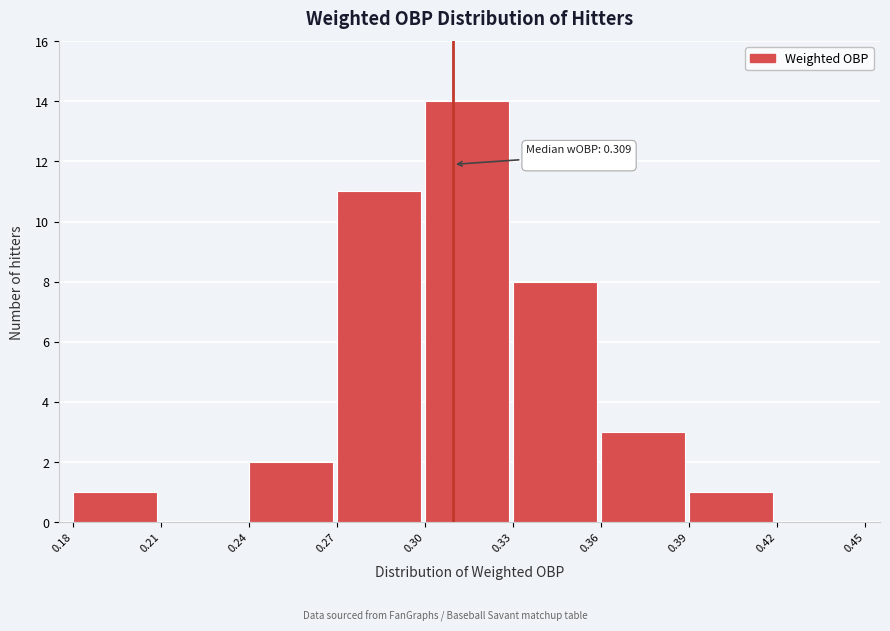

Over which range of the x-axis is the bar tallest?

0.30 to 0.33